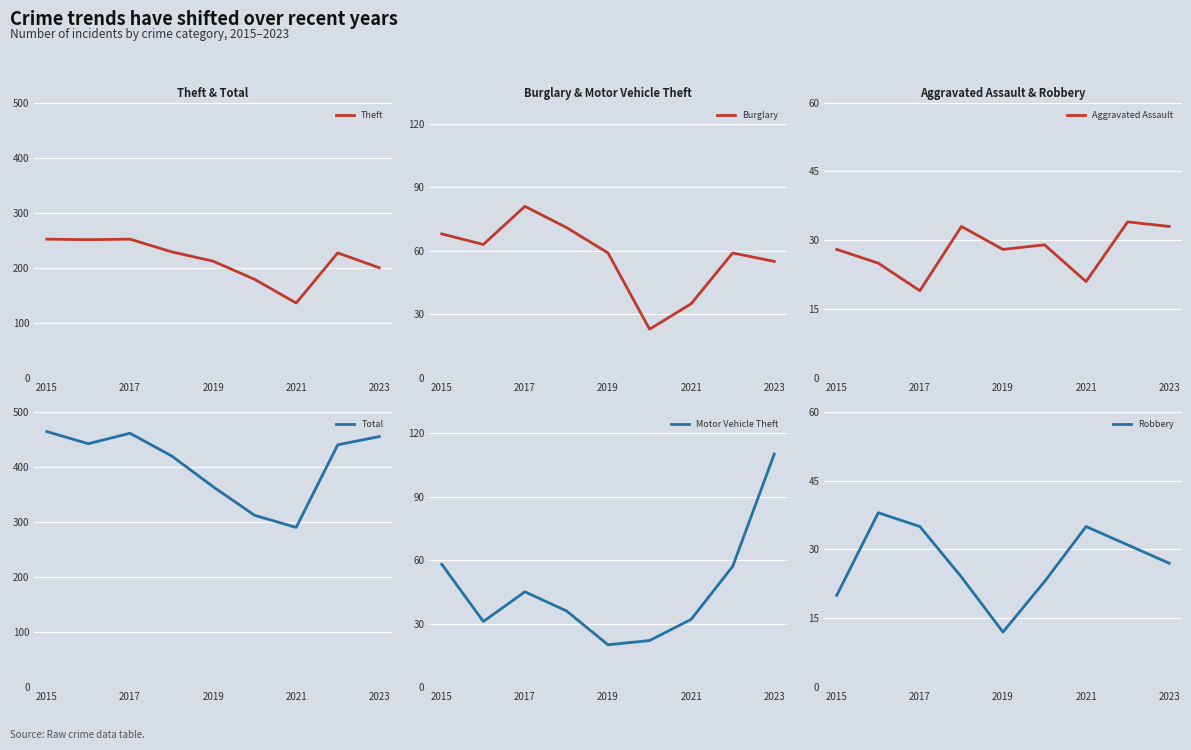

At which label does Theft first exceed 227?

2015